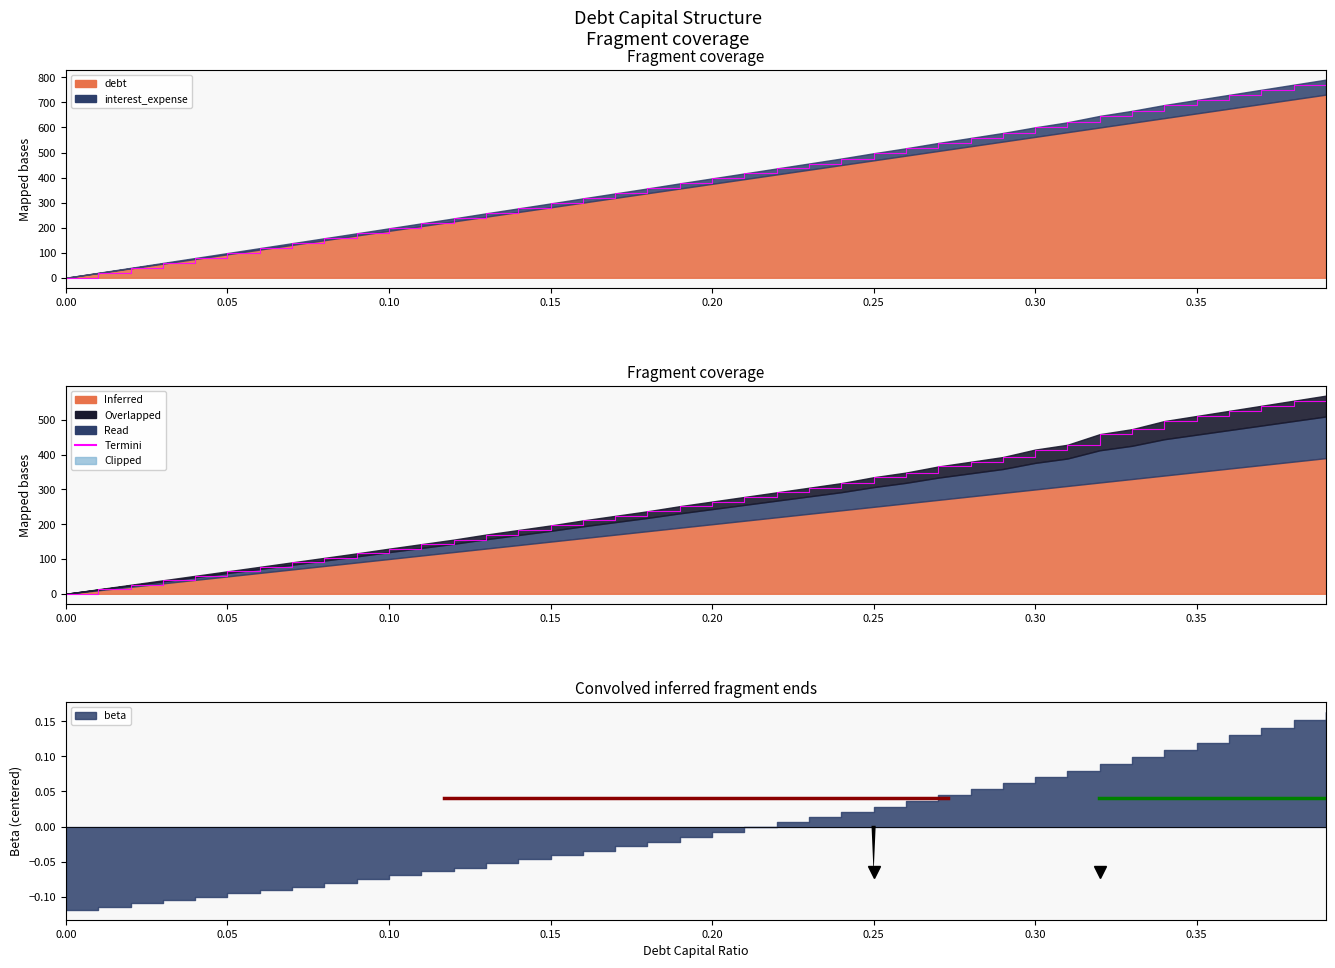

What is the value of the debt_capital point at the 38th from the left?

750.4